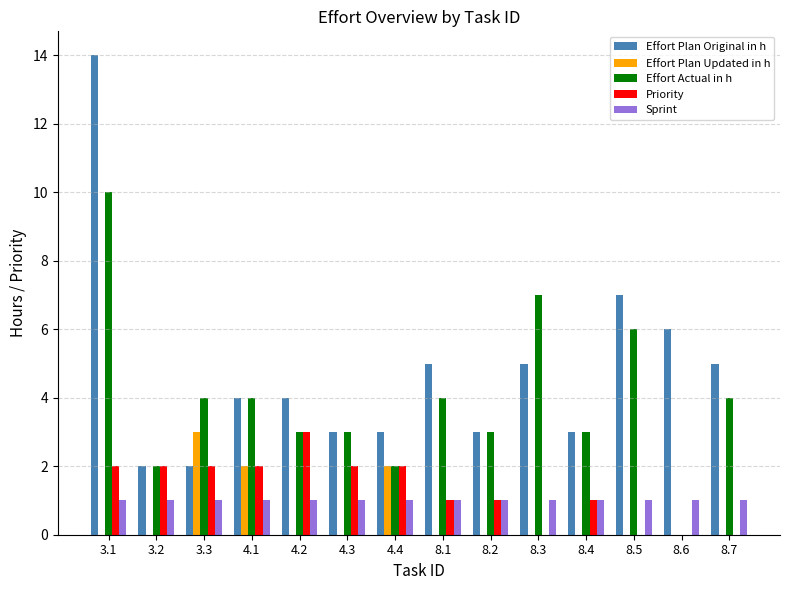

What is the total value across all series at 3.2?

7